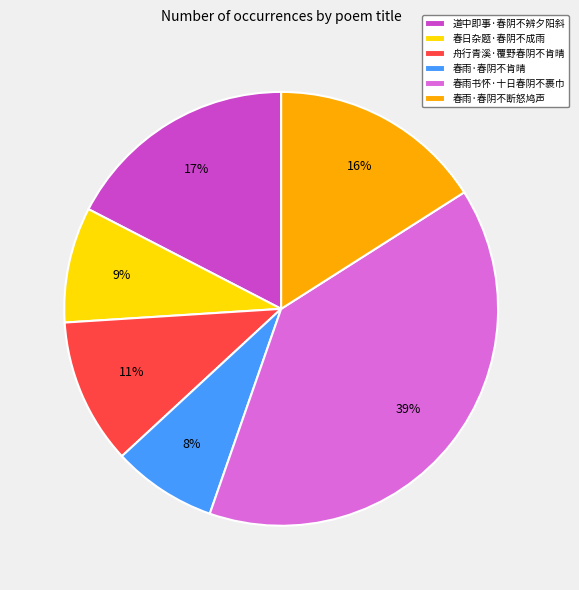

What percentage is the 春雨·春阴不断怒鸠声 slice, to the nearest percent?

16%